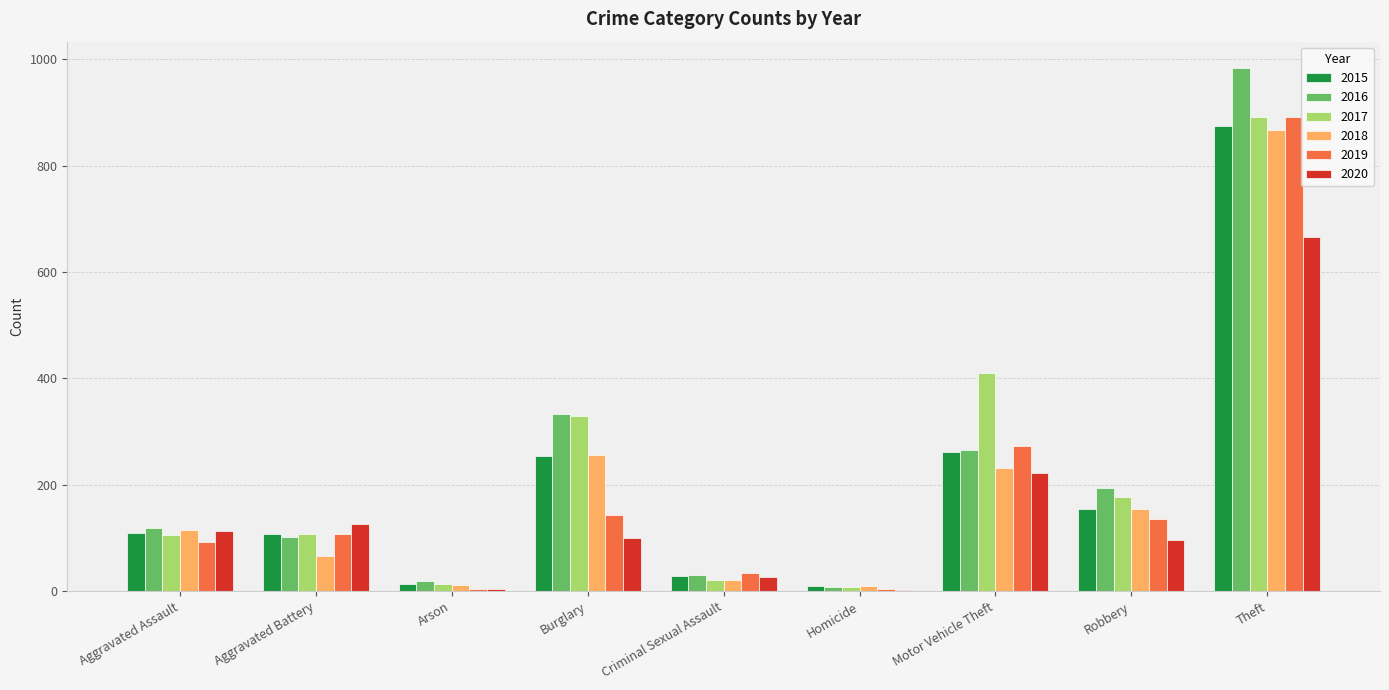

Are the bars grouped side by side (vs. stacked)?

Yes